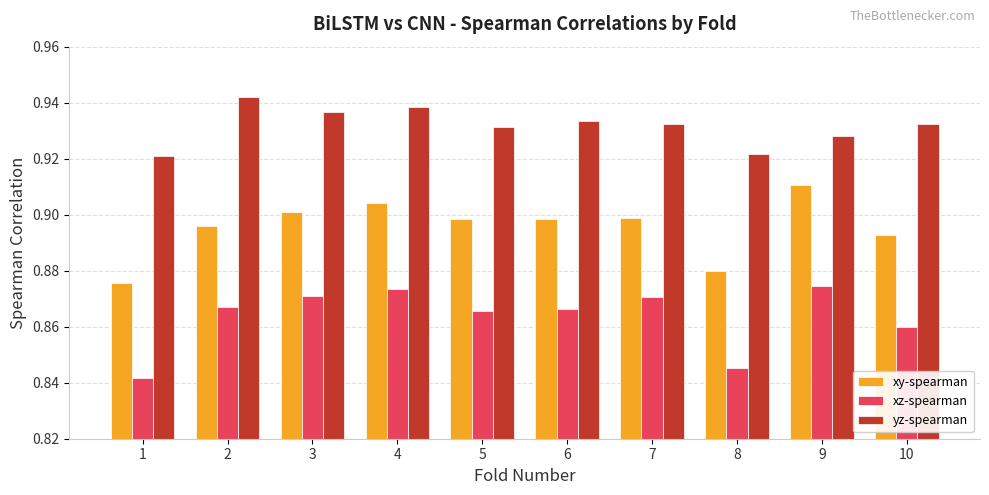

What is the sum of all xy-spearman values?

9.0